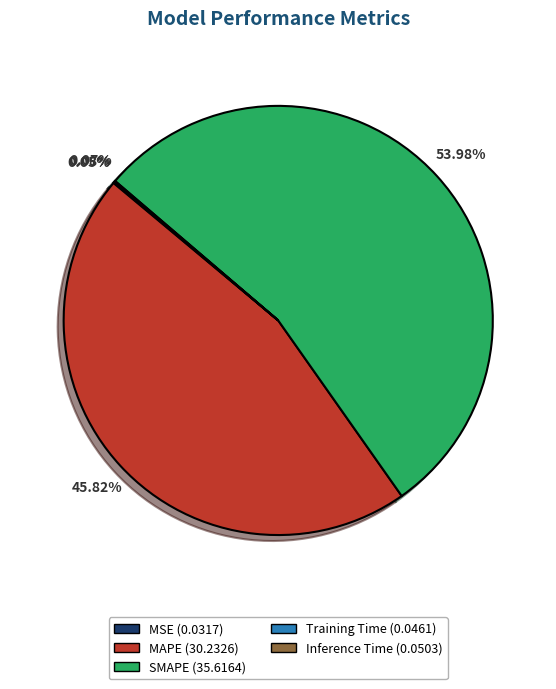

The SMAPE slice represents 54% of the pie. True or false?

True